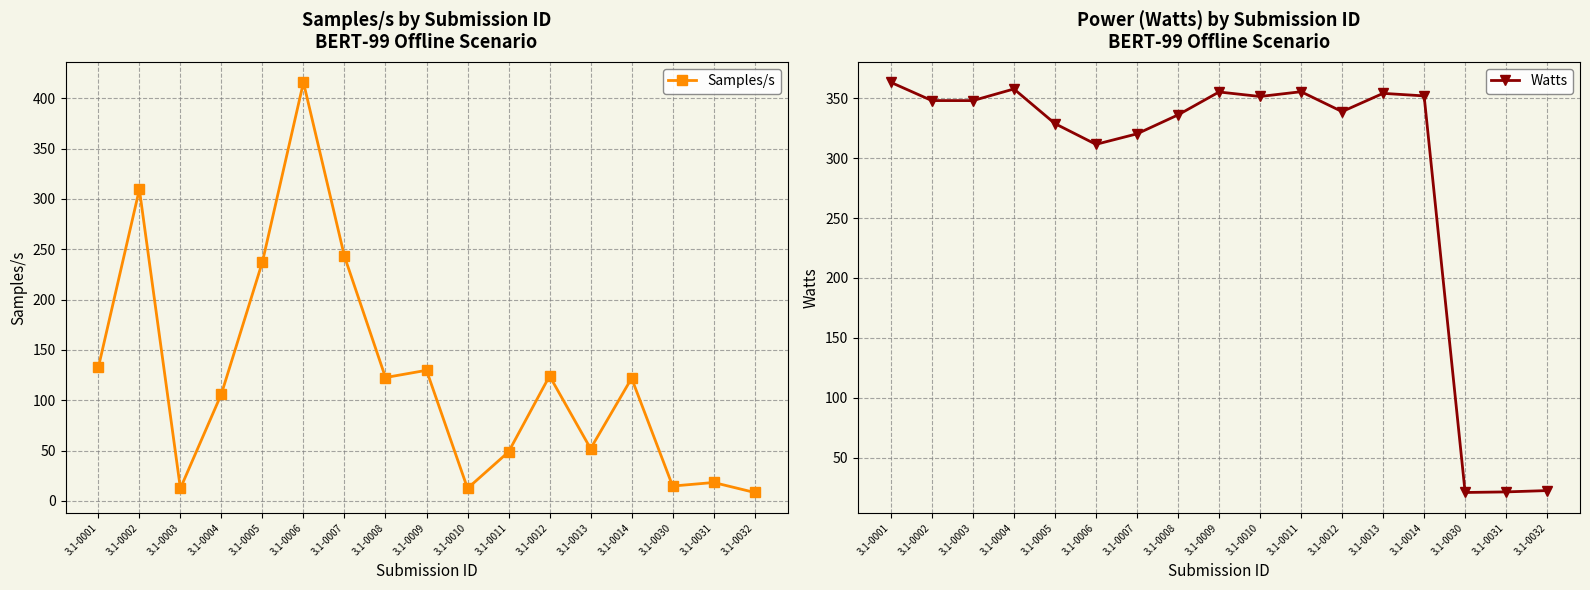

What is the total value across all series at 3.1-0013?

405.9